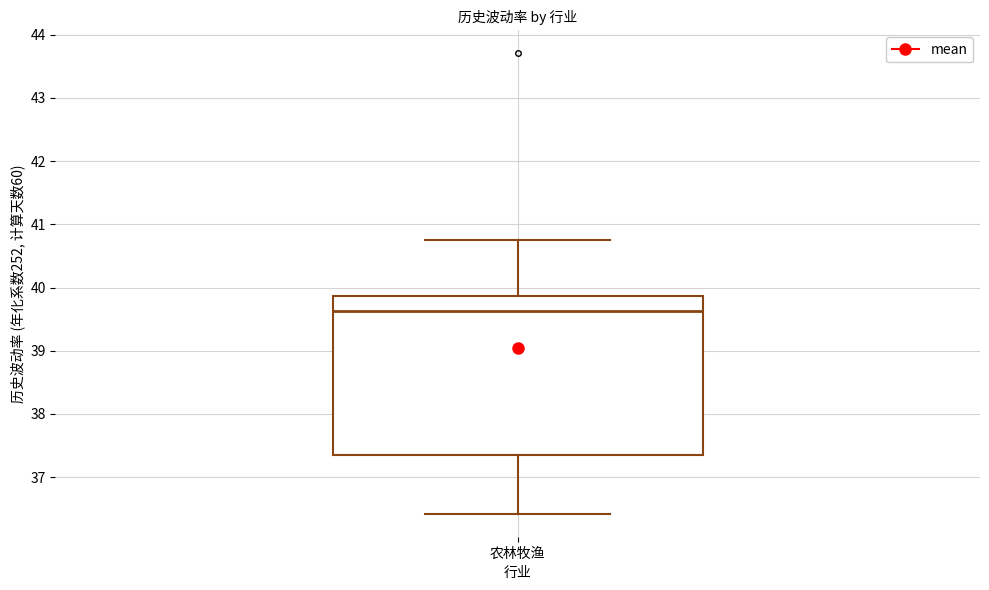

Where is the lower edge of the box for 农林牧渔 on the y-axis? The values are not printed on the chart, so give them approximately, as read against the axis.

37.3